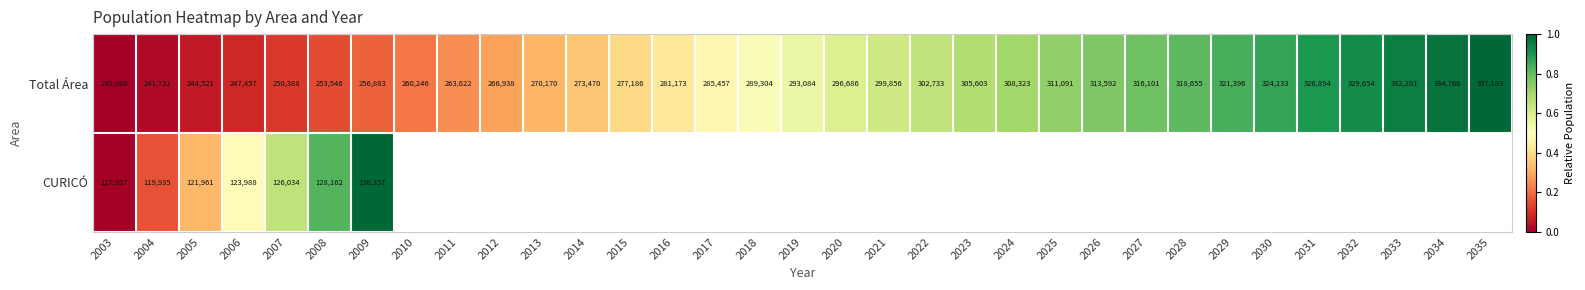

List the labels in order of Total Área value, smallest first.

2003, 2004, 2005, 2006, 2007, 2008, 2009, 2010, 2011, 2012, 2013, 2014, 2015, 2016, 2017, 2018, 2019, 2020, 2021, 2022, 2023, 2024, 2025, 2026, 2027, 2028, 2029, 2030, 2031, 2032, 2033, 2034, 2035